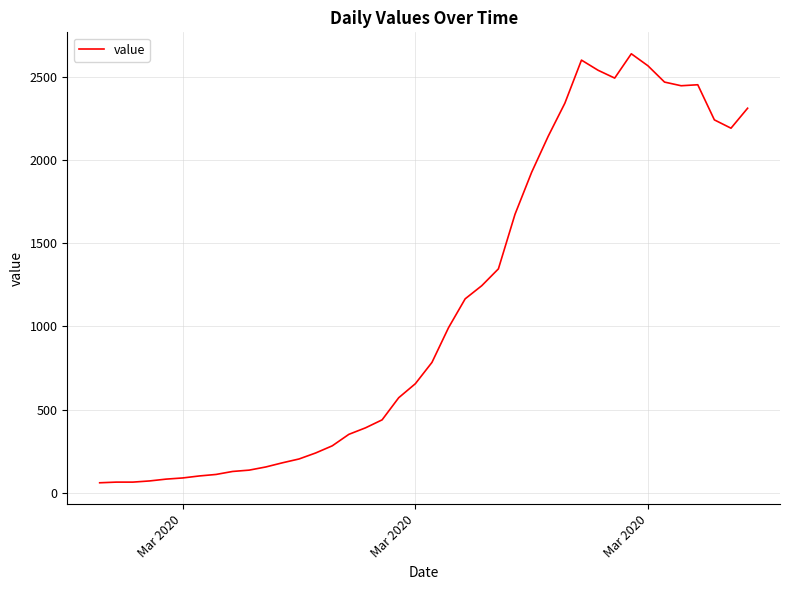

What is the minimum value shown in the chart?

61